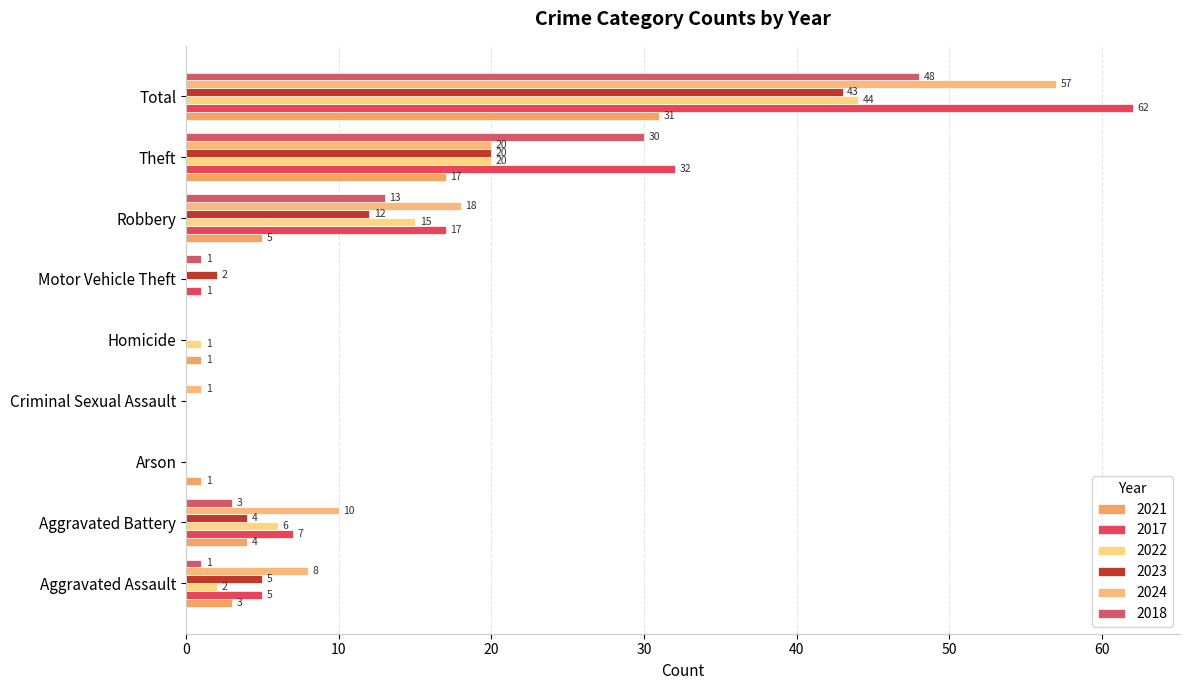

What is the difference between the second highest and second lowest values in the 2021 series?

17